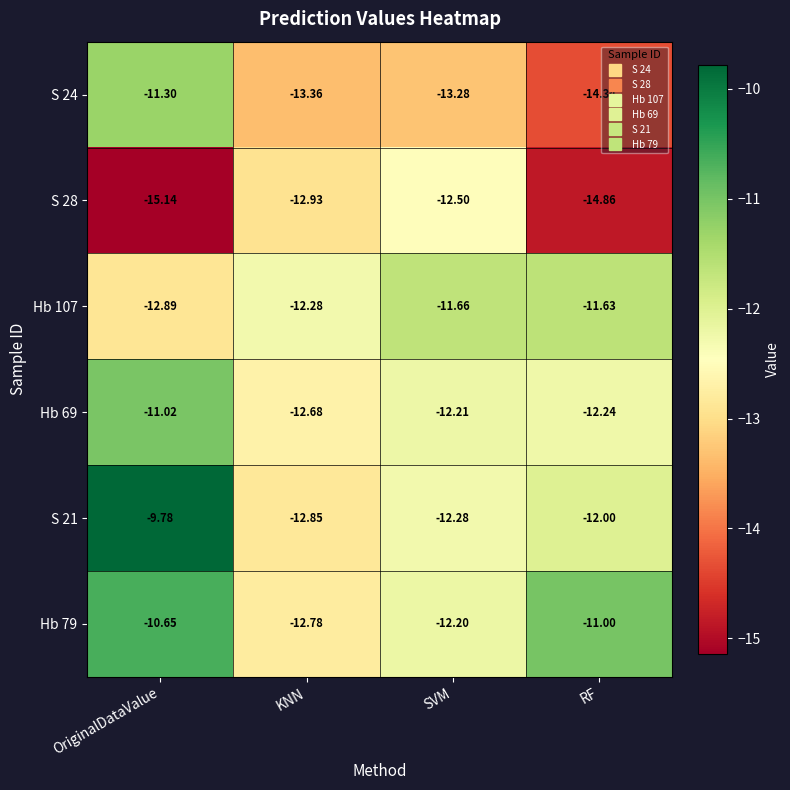

List the series in order of their peak value, lowest first.

S 28, Hb 107, S 24, Hb 69, Hb 79, S 21